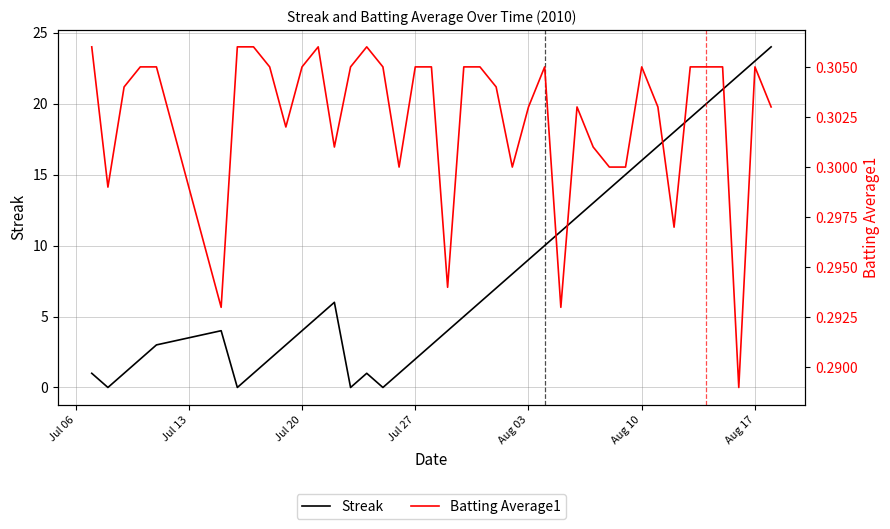

At which label does Streak reach its minimum?

Jul 13